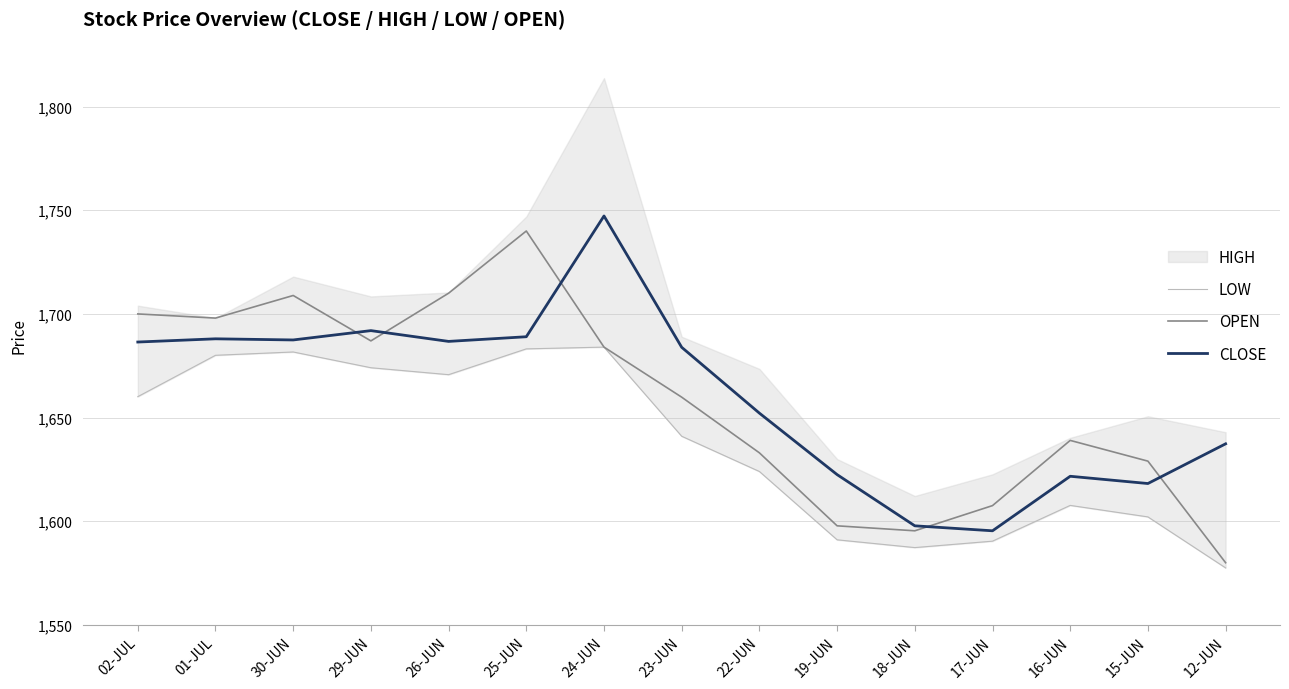

True or false: OPEN has a value of 1659.8 at 23-JUN.

True